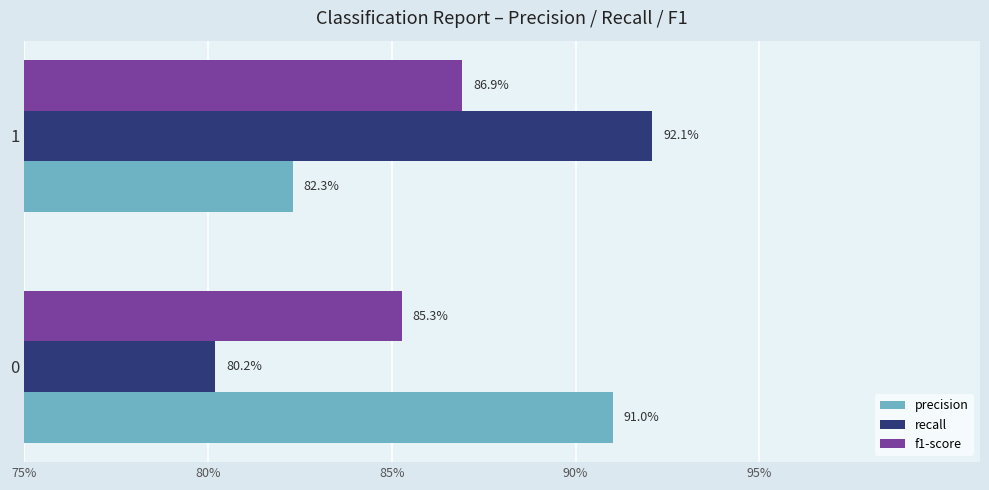

What are all the series names shown in the legend?

precision, recall, f1-score